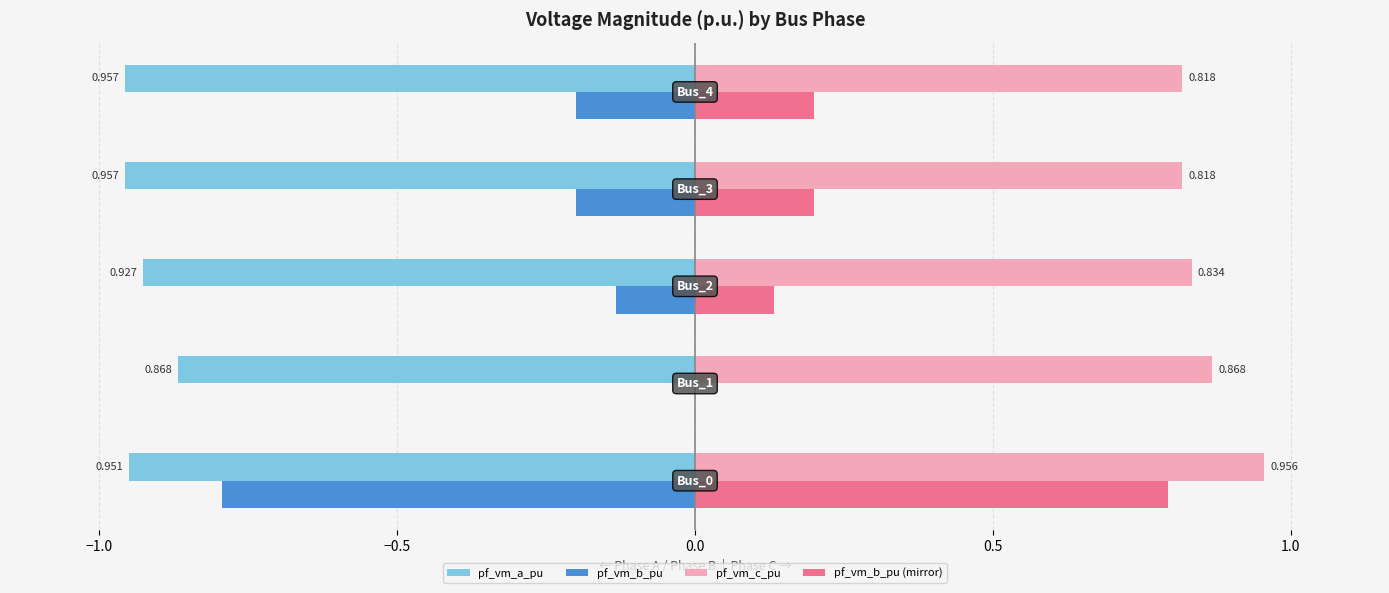

How many positive values does the pf_vm_b_pu (mirror) series have?

4